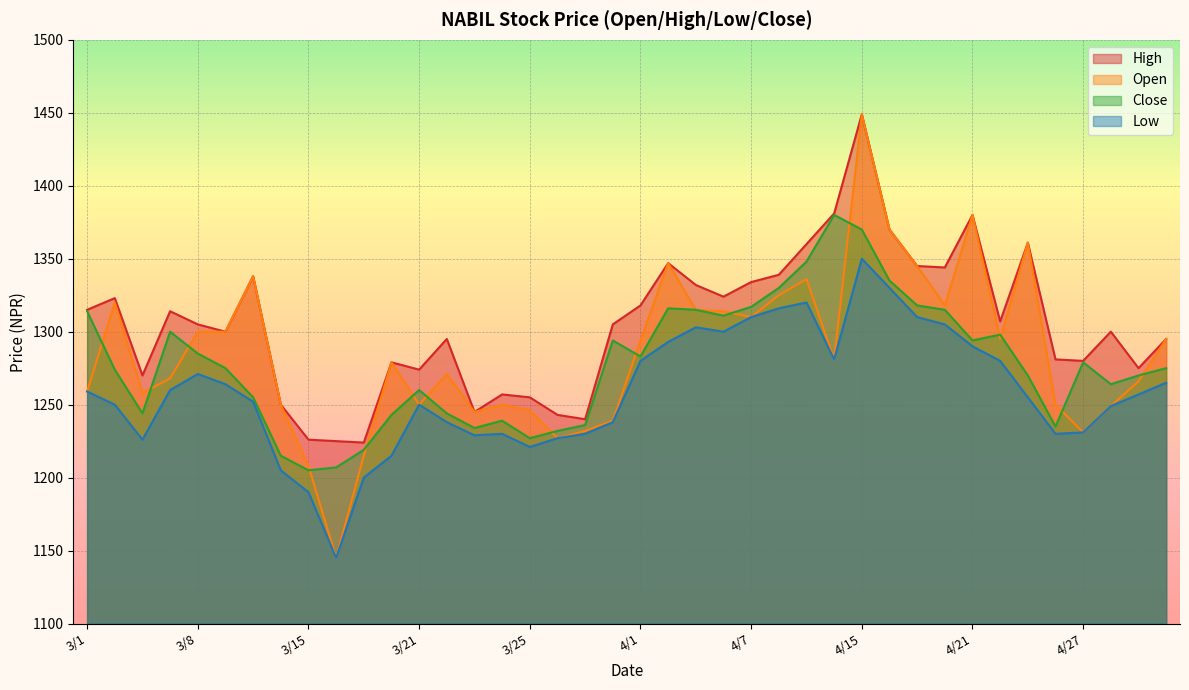

Reading left to right, extract all data points from this chart.

Open: 1259	1320	1258	1268	1300	1300	1338	1250	1208	1145	1215	1279	1250	1271	1245	1250	1246	1227	1232	1239	1294	1347	1315	1314	1310	1325	1336	1281	1449	1370	1345	1318	1380	1295	1361	1250	1231	1249	1266	1295
High: 1315	1323	1270	1314	1305	1300	1338	1250	1226	1225	1224	1279	1274	1295	1245	1257	1255	1243	1240	1305	1318	1347	1332	1324	1334	1339	1360	1381	1449	1370	1345	1344	1380	1307	1361	1281	1280	1300	1275	1295
Low: 1259	1250	1226	1260	1271	1264	1252	1205	1190	1145	1200	1215	1250	1238	1229	1230	1221	1227	1230	1238	1280	1293	1303	1300	1310	1316	1320	1281	1350	1330	1310	1305	1290	1280	1255	1230	1231	1249	1257	1265
Close: 1314	1274	1244	1300	1285	1275	1255	1215	1205	1207	1219	1243	1260	1244	1234	1239	1227	1232	1236	1294	1283	1316	1315	1311	1317	1330	1348	1380	1370	1335	1318	1315	1294	1298	1270	1235	1279	1264	1270	1275